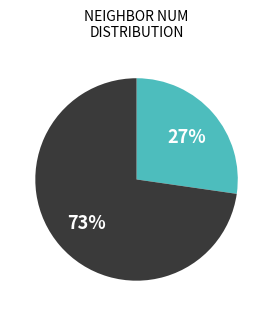

How many segments does this pie chart have?

2